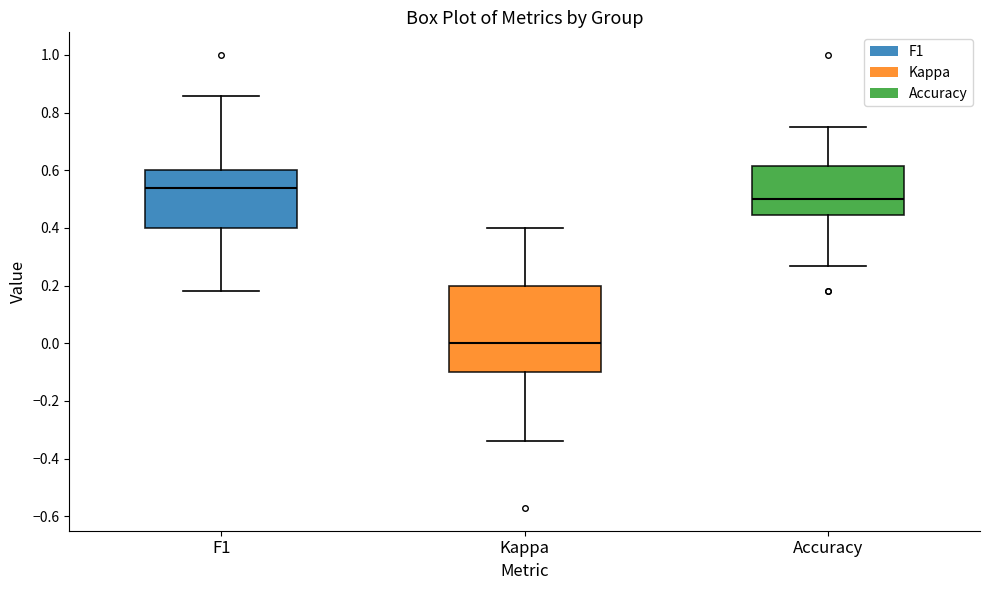

Comparing the boxes themselves (not the whiskers), which one is the tallest?

Kappa